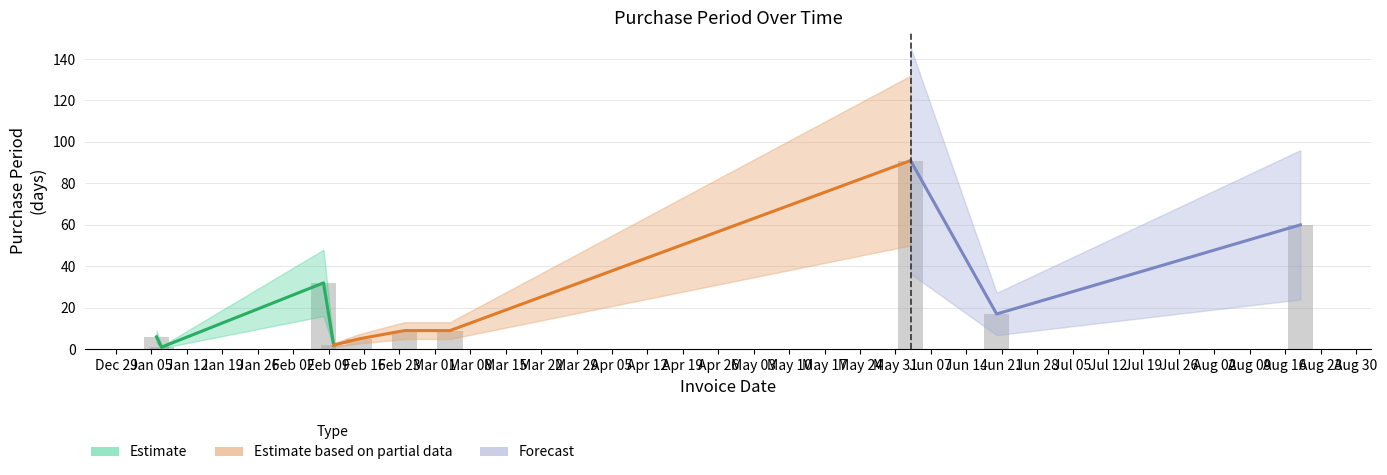

What position from the right is 2016-02-08?

8